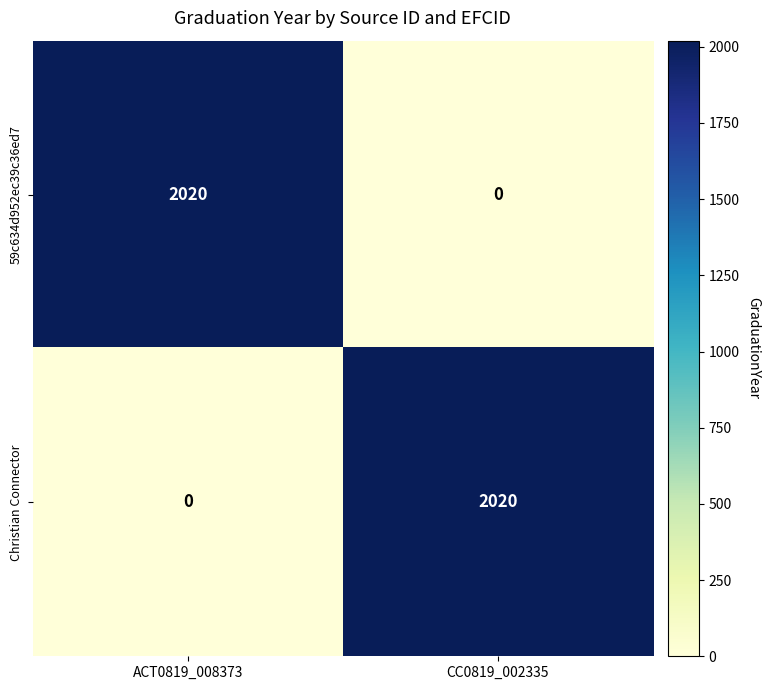

What is the difference between the maximum and minimum values in the 59c634d952ec39c36ed7 series?

2020